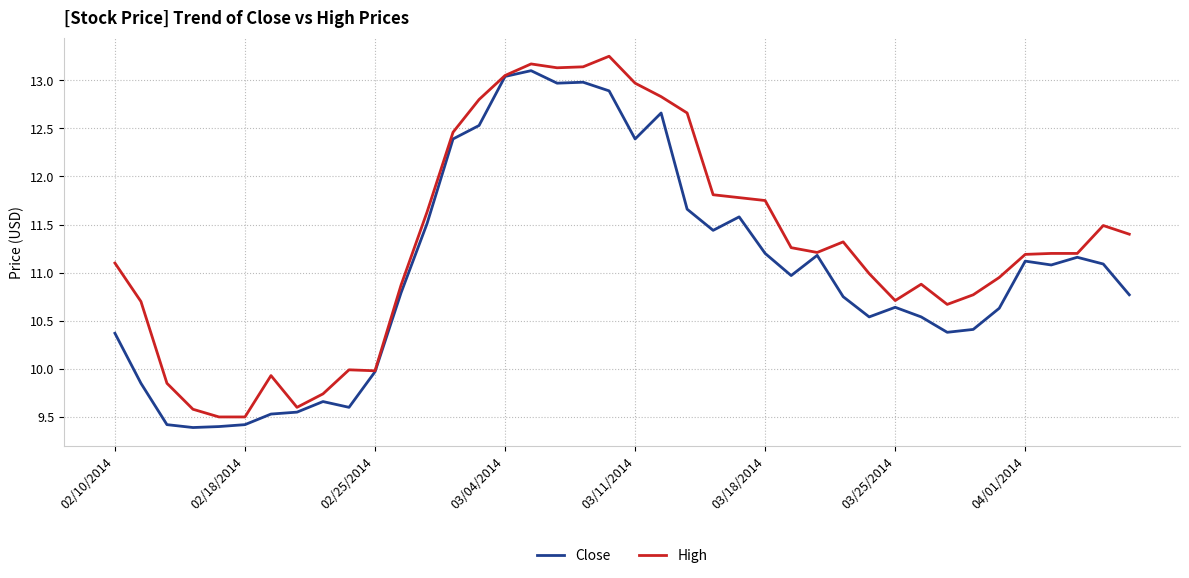

Which series has the largest total across all categories?

High